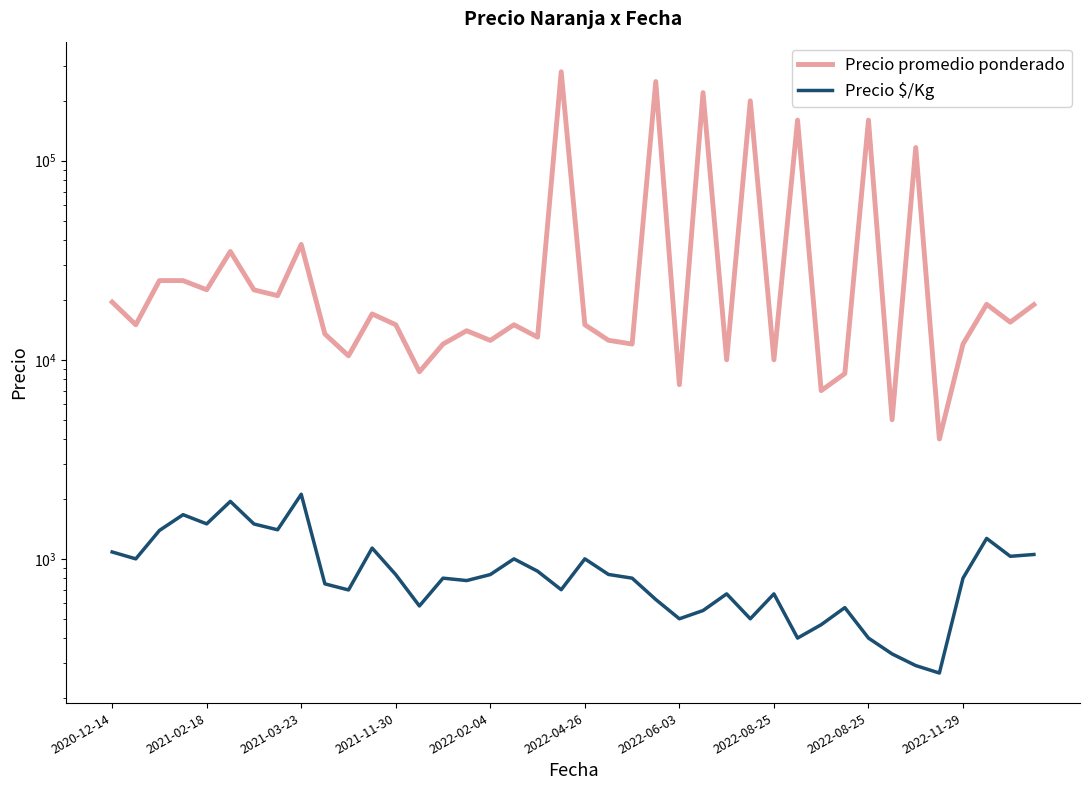

What is the highest value of the Precio $/Kg series?

2111